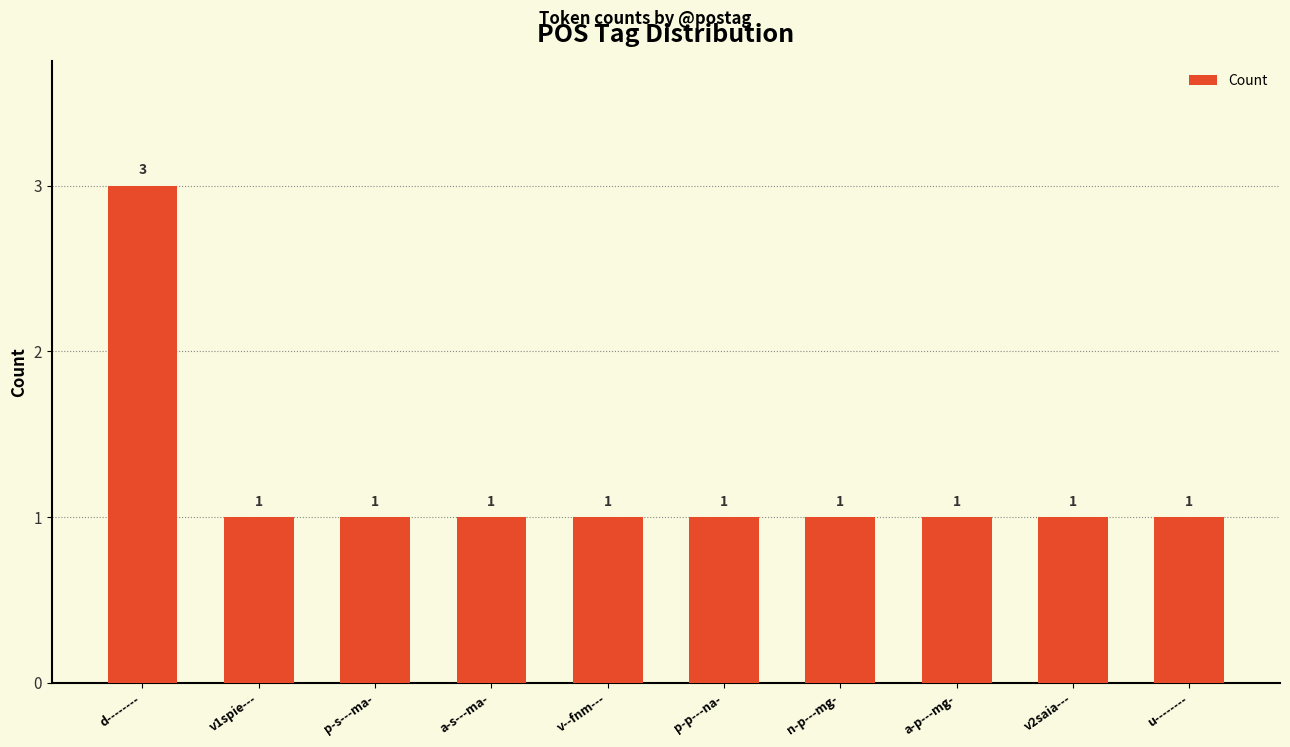

Does the chart contain any negative values?

No